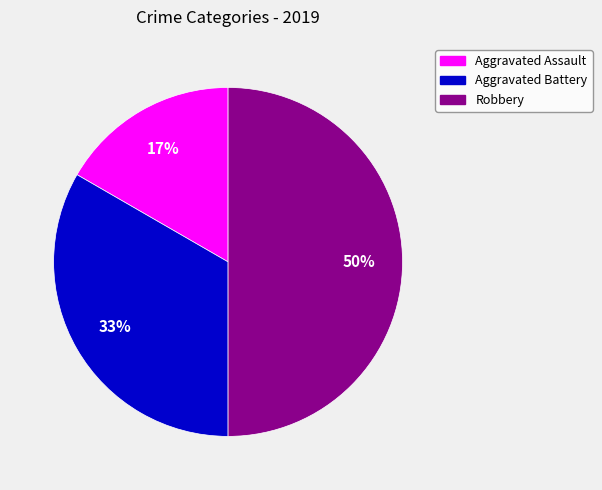

To the nearest percent, what is the combined percentage of Aggravated Battery and Robbery?

83%